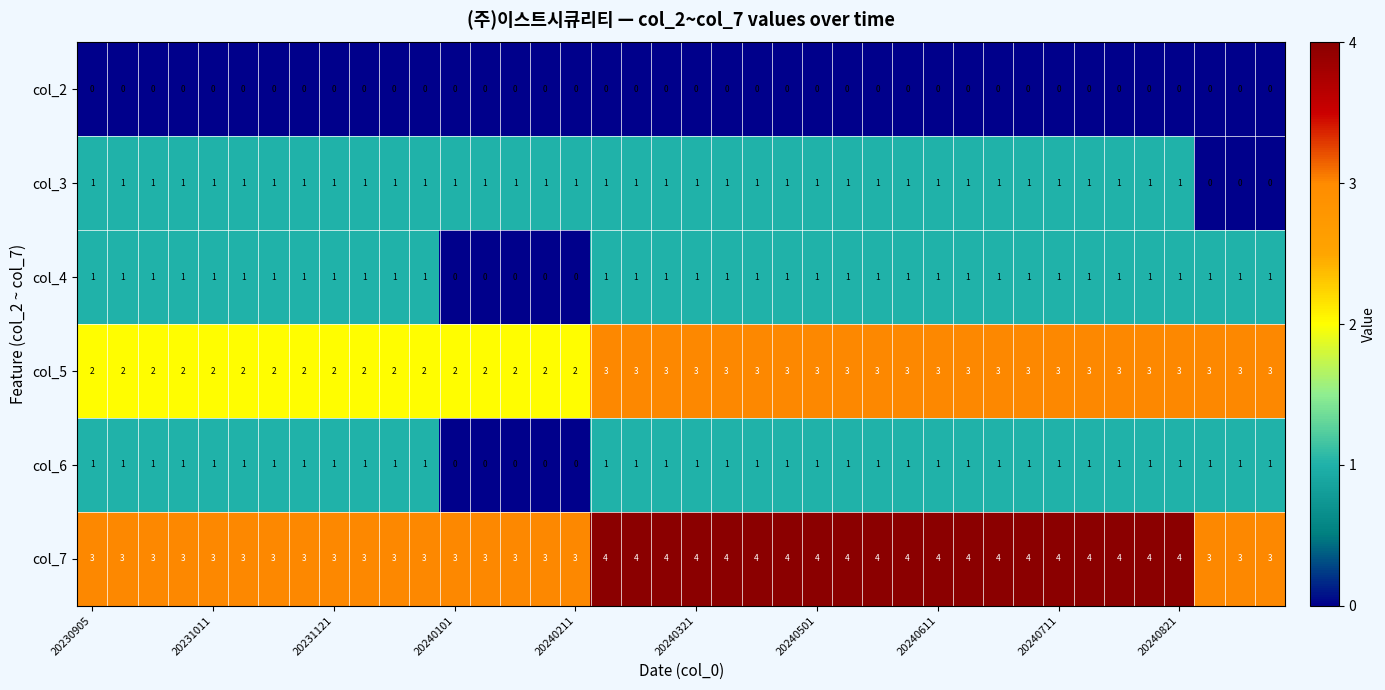

Count the number of categories in the chart.

40